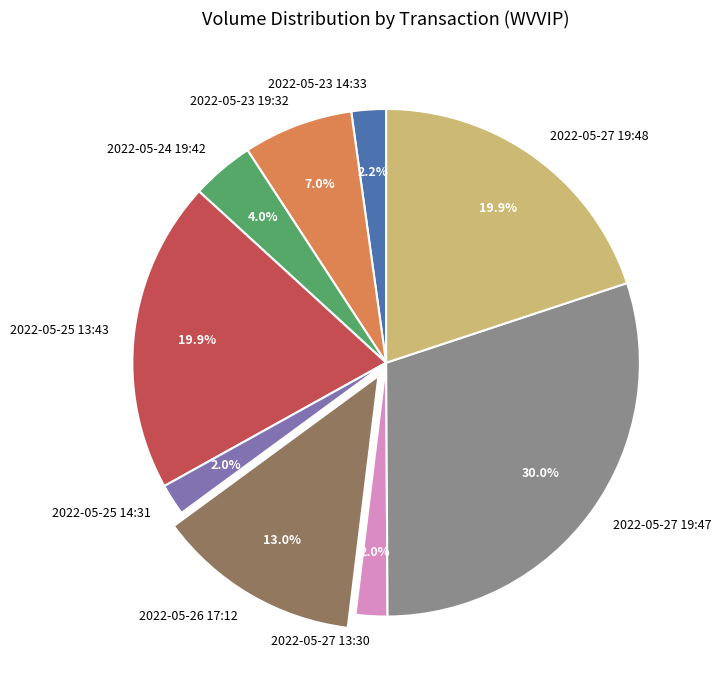

To the nearest percent, what is the difference between the 2022-05-23 19:32 and 2022-05-25 14:31 slice percentages?

5%